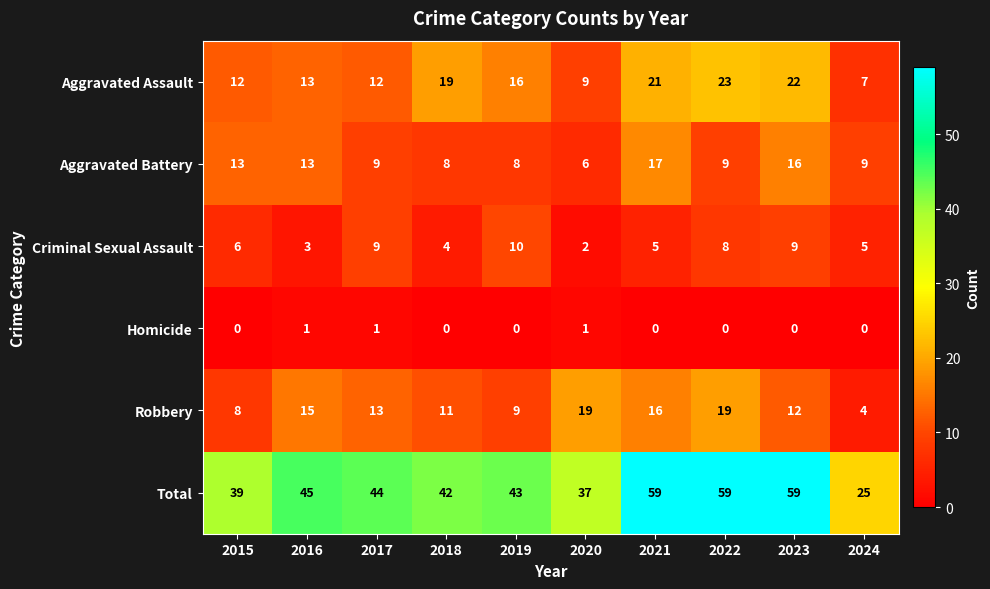

The value of Aggravated Assault at 2020 is 9. True or false?

True